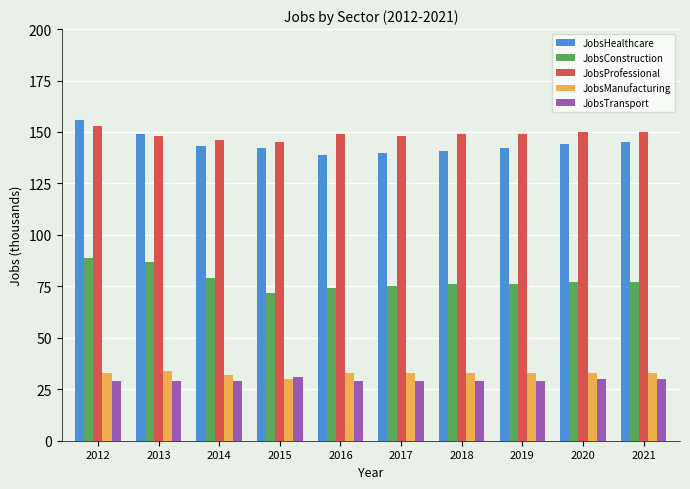

What is the spread (max minus min) of values at 2016?

120